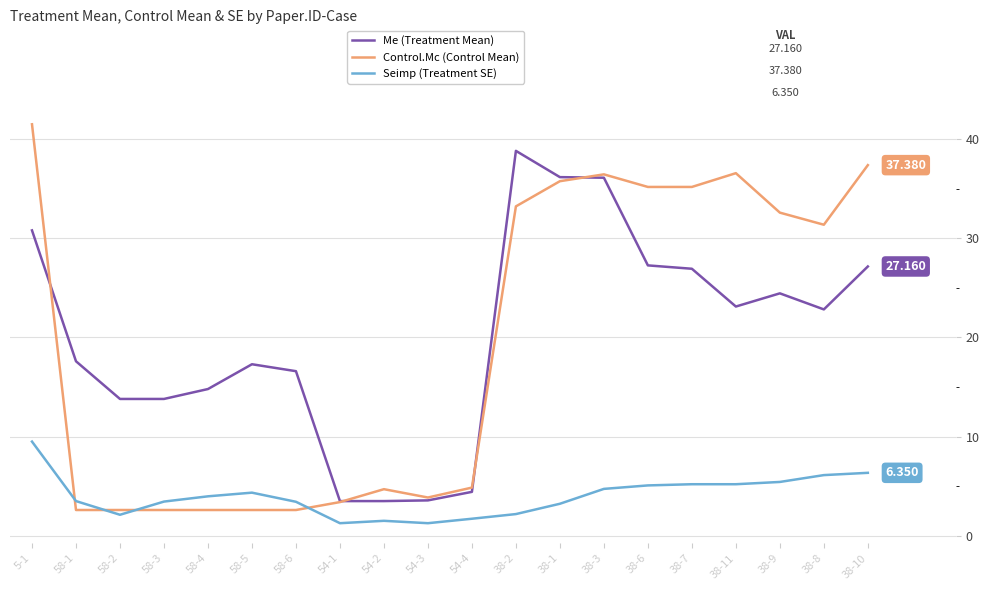

Which series changed the most between 58-1 and 38-3?

Control.Mc (Control Mean)